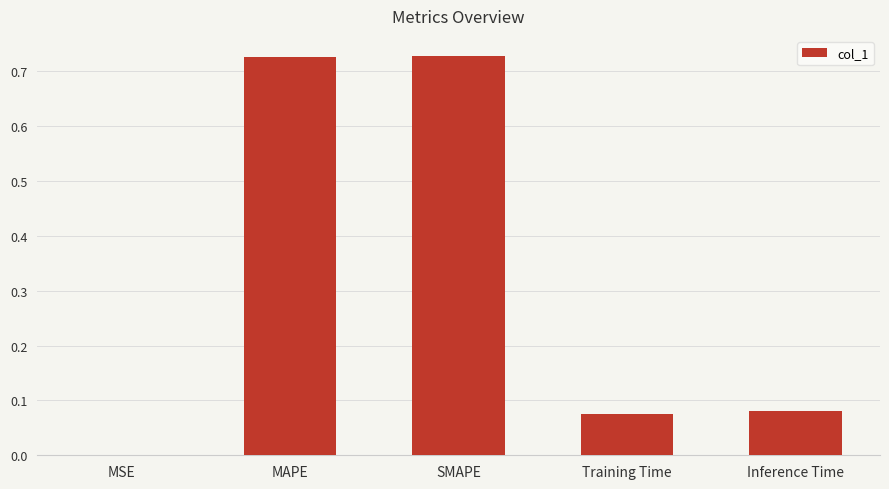

What is the sum of all values?

1.6